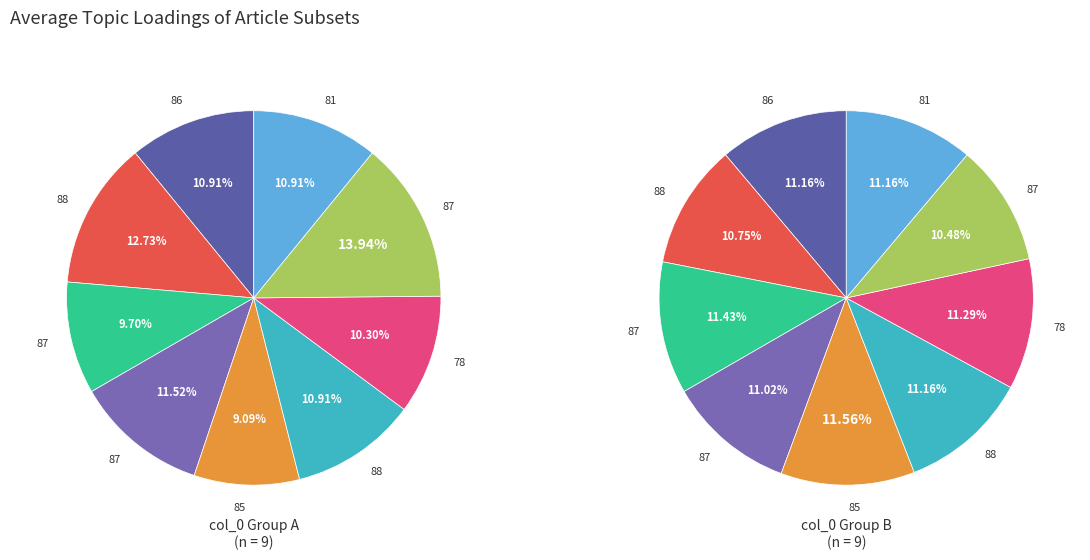

Between 88 and 86, which is larger?

88